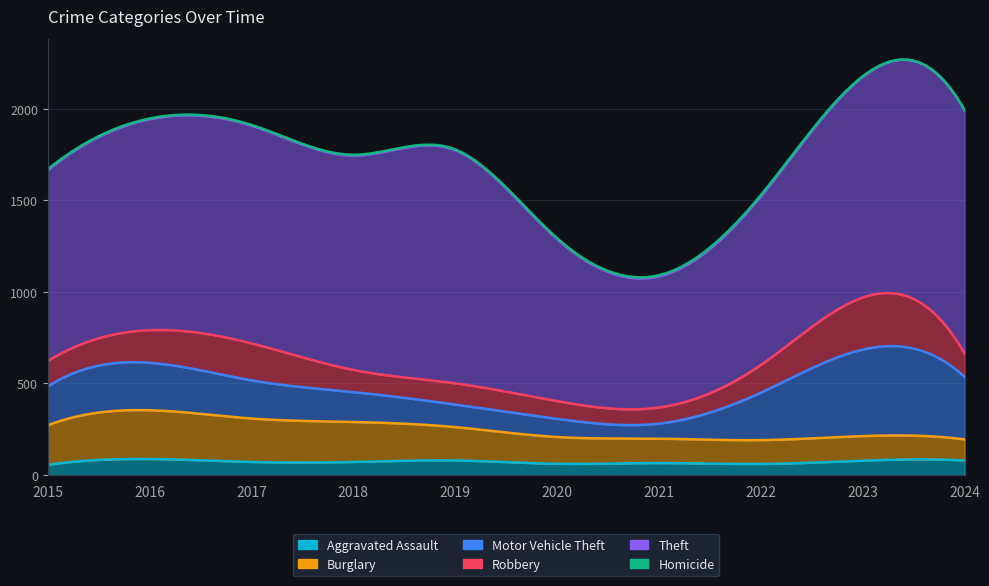

At which label does Theft first exceed 1170?

2017